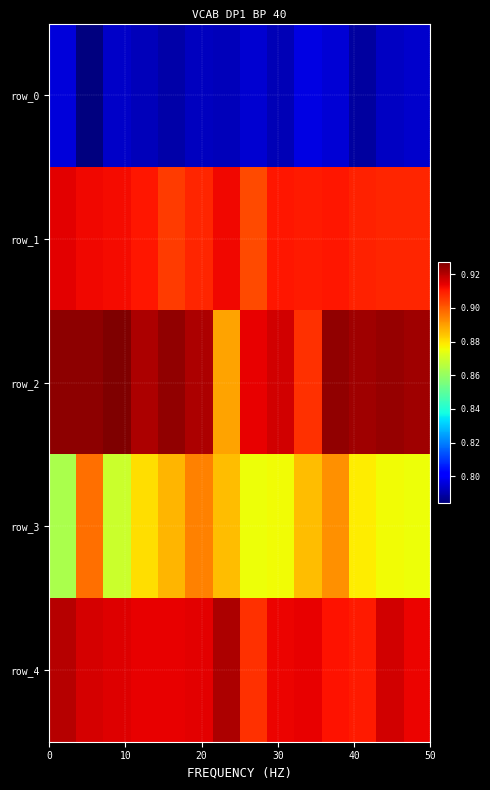

What is the lowest value of the row_3 series?

0.9